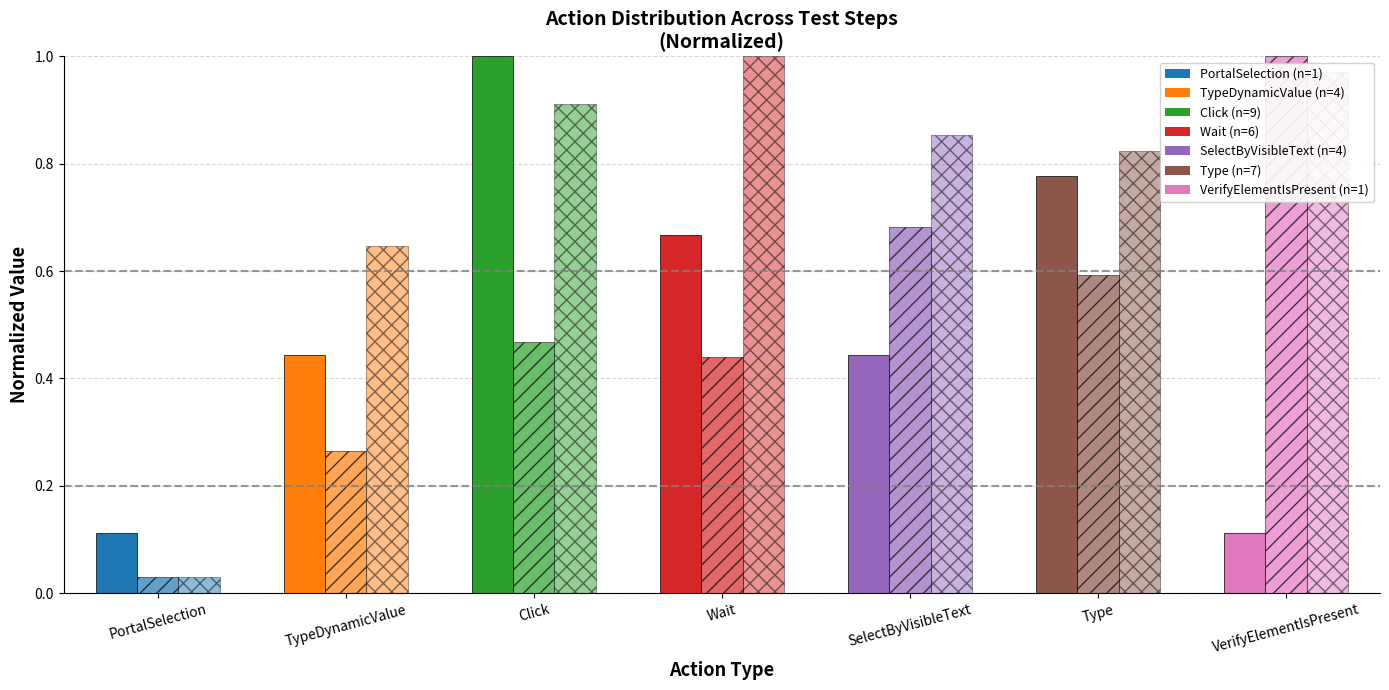

How many bars are there in total?

21